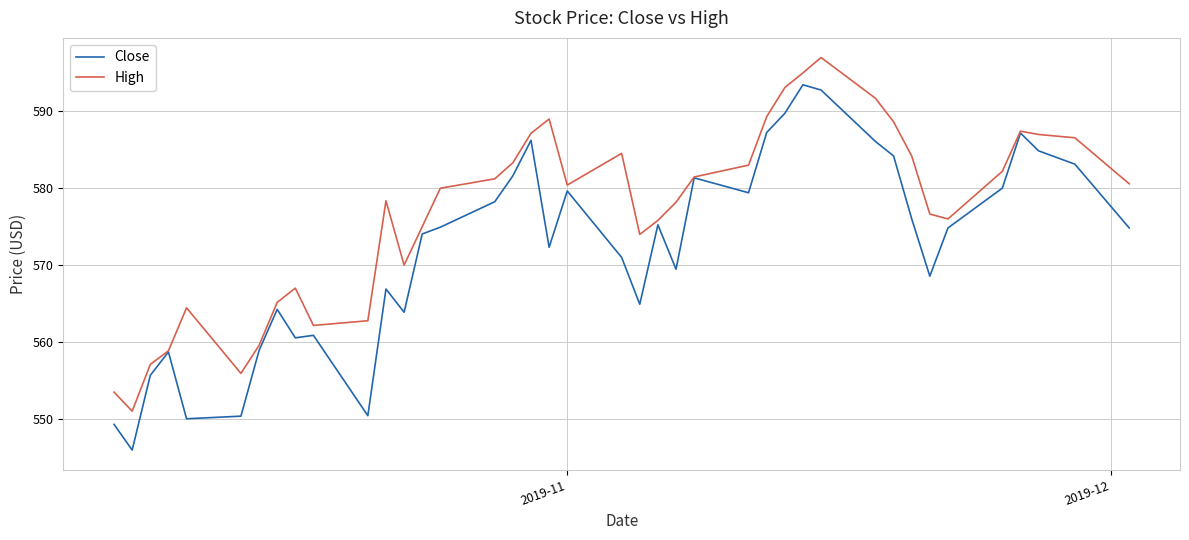

Rank the series by their maximum value, from highest to lowest.

High, Close